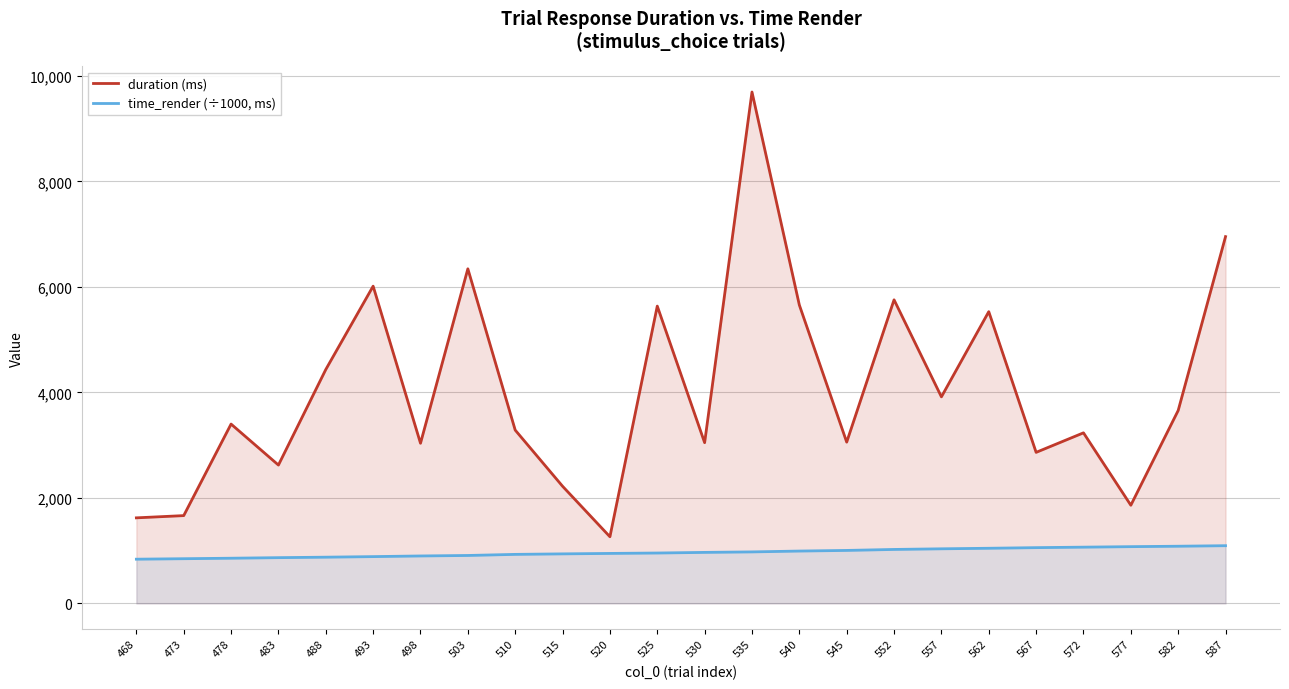

At which label does time_render (÷1000, ms) reach its peak?

587